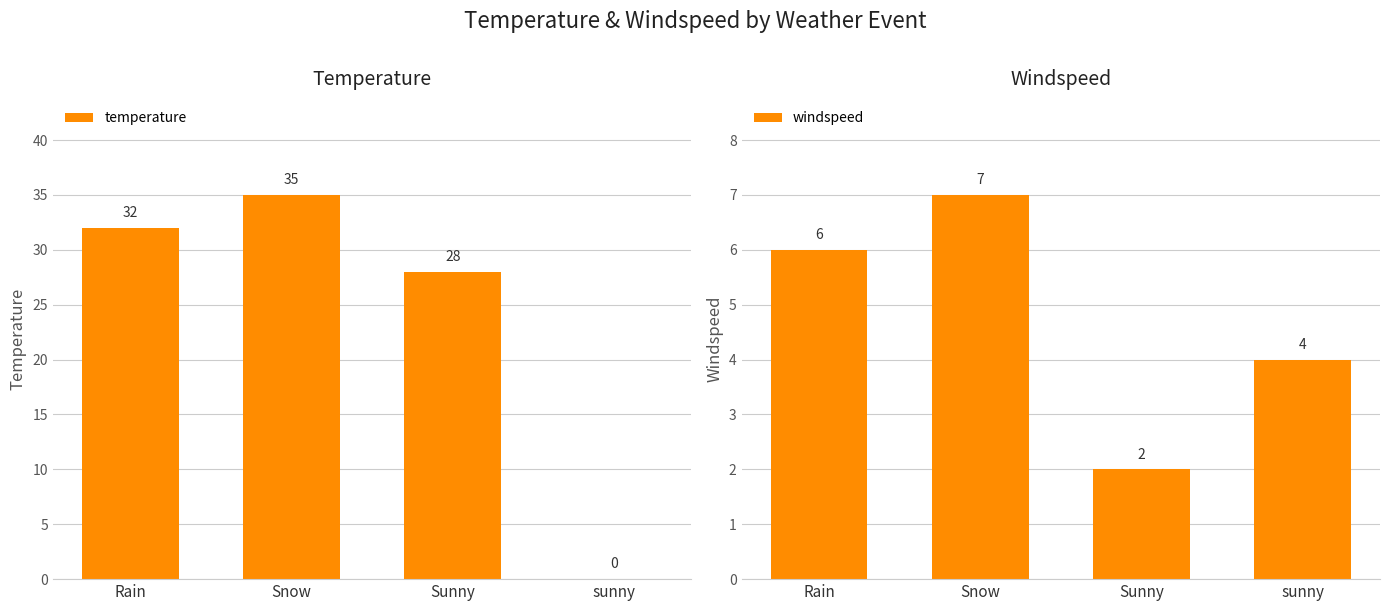

Where does the windspeed series first go above 6?

Snow